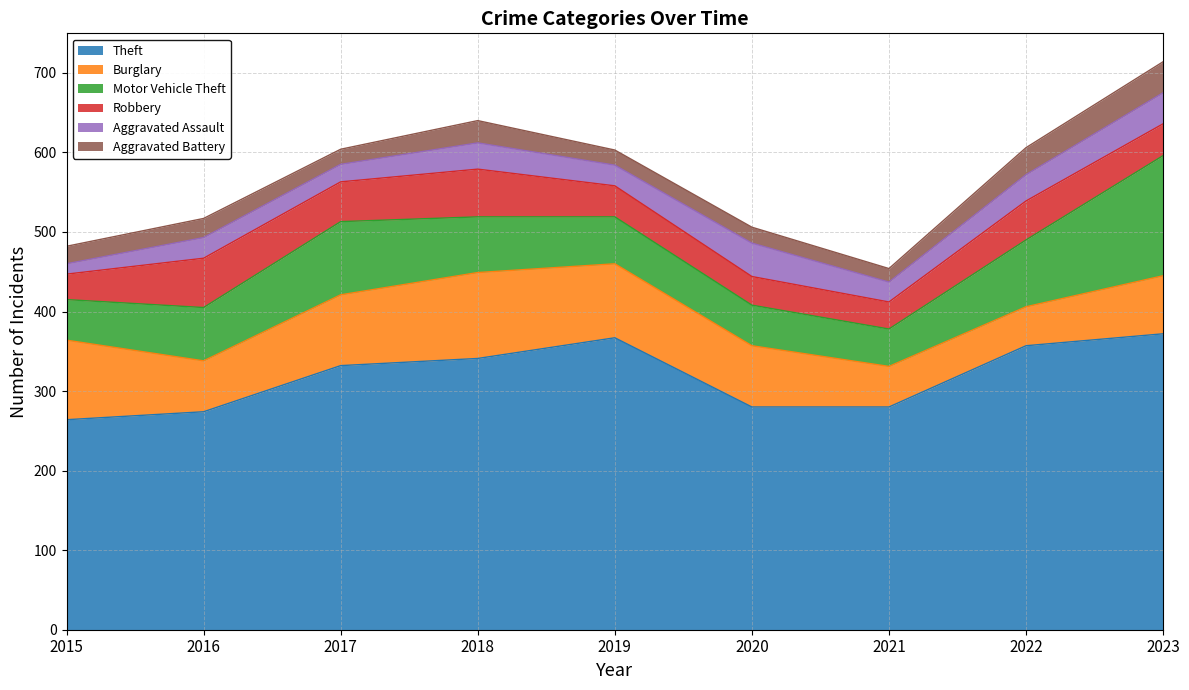

What are all the series names shown in the legend?

Theft, Burglary, Motor Vehicle Theft, Robbery, Aggravated Assault, Aggravated Battery